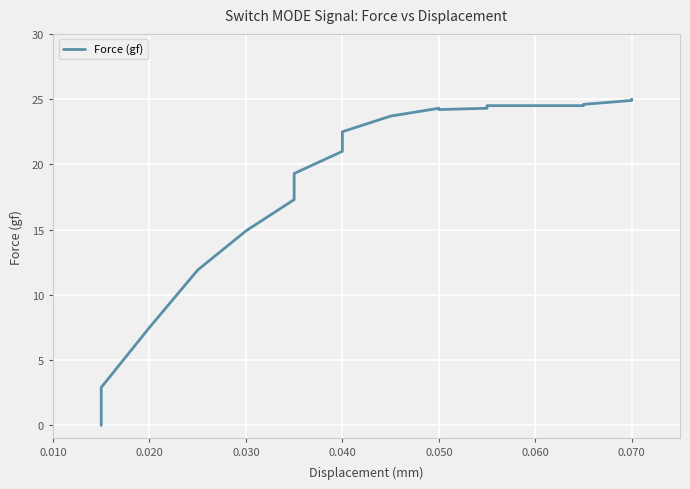

How many values are below 24?

10